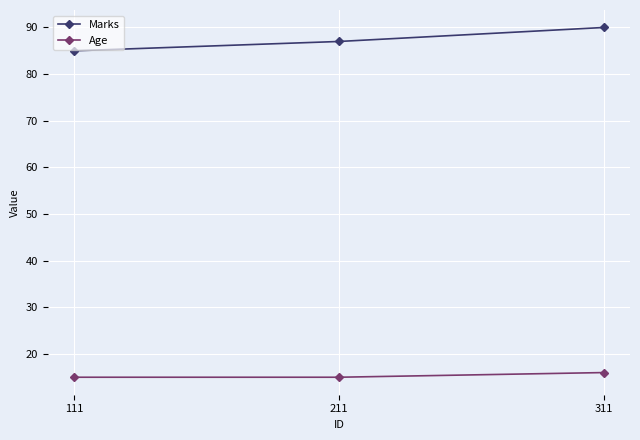

Between 111 and 311, which series saw the biggest shift?

Marks